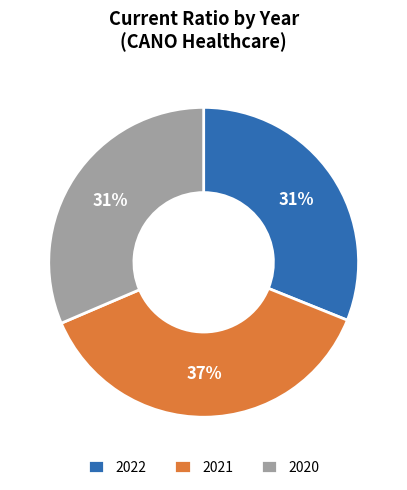

What is the ratio of the value at 2021 to the value at 2022?

1.2